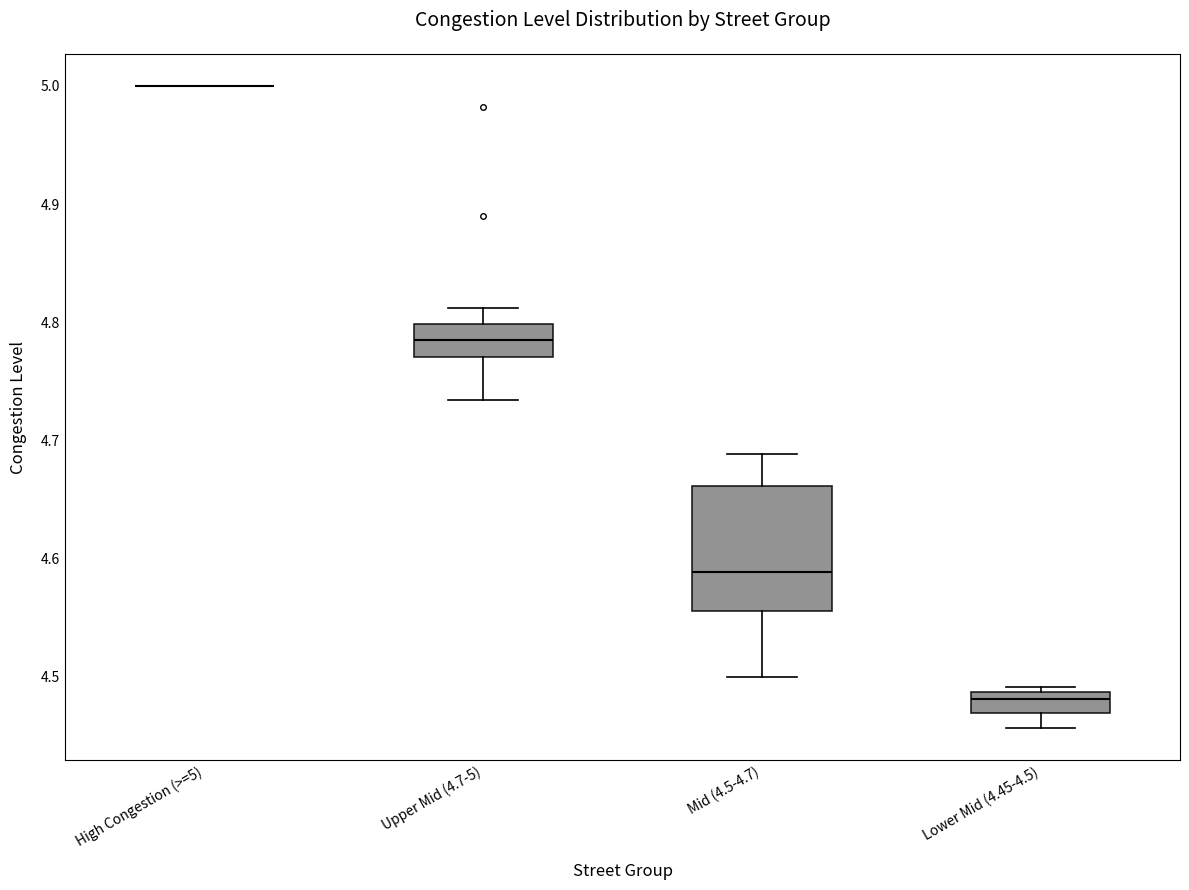

Reading left to right, transcribe this box plot: for each box, give where its median line is, the range the box spans, and where its two whiskers end, as read against the y-axis. The values are not printed on the chart, so give them approximately, as read against the axis.

High Congestion (>=5): box collapsed to a line at 5.00, whiskers 5.00 to 5.00
Upper Mid (4.7-5): median 4.78, box 4.77 to 4.80, whiskers 4.73 to 4.81
Mid (4.5-4.7): median 4.59, box 4.56 to 4.66, whiskers 4.50 to 4.69
Lower Mid (4.45-4.5): median 4.48, box 4.47 to 4.49, whiskers 4.46 to 4.49 (just above the box's upper edge)